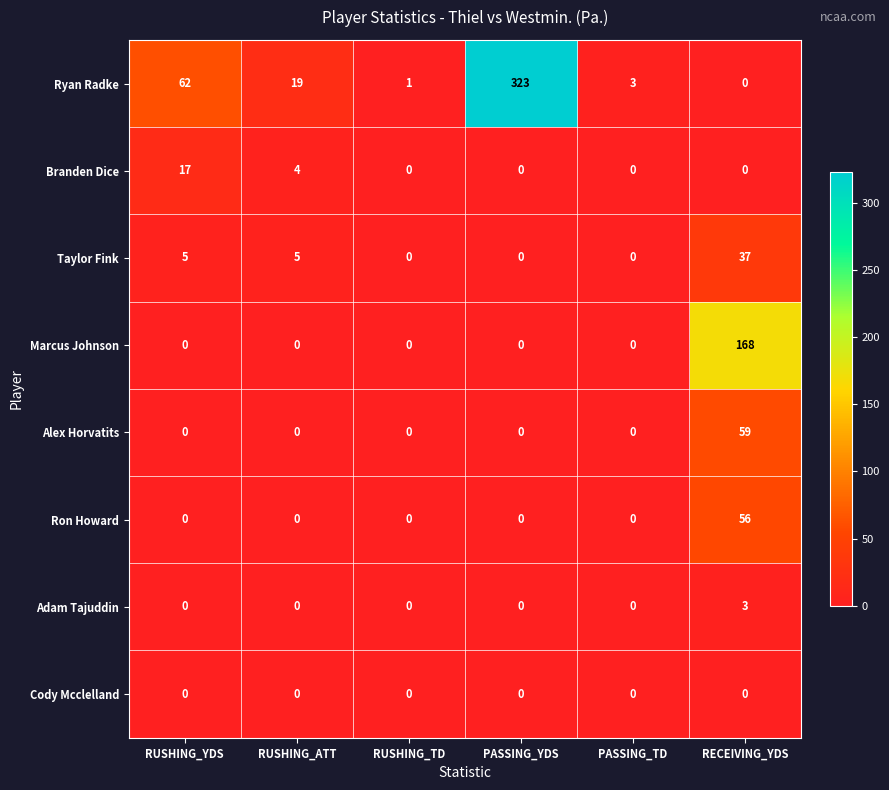

How many data points does each series have?

6